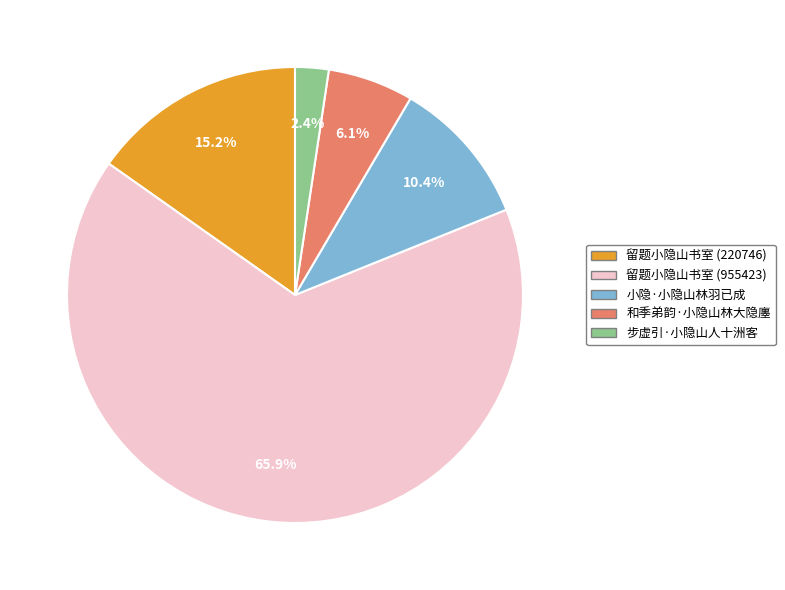

What percentage do 小隐·小隐山林羽已成 and 步虚引·小隐山人十洲客 together represent?

12.8%